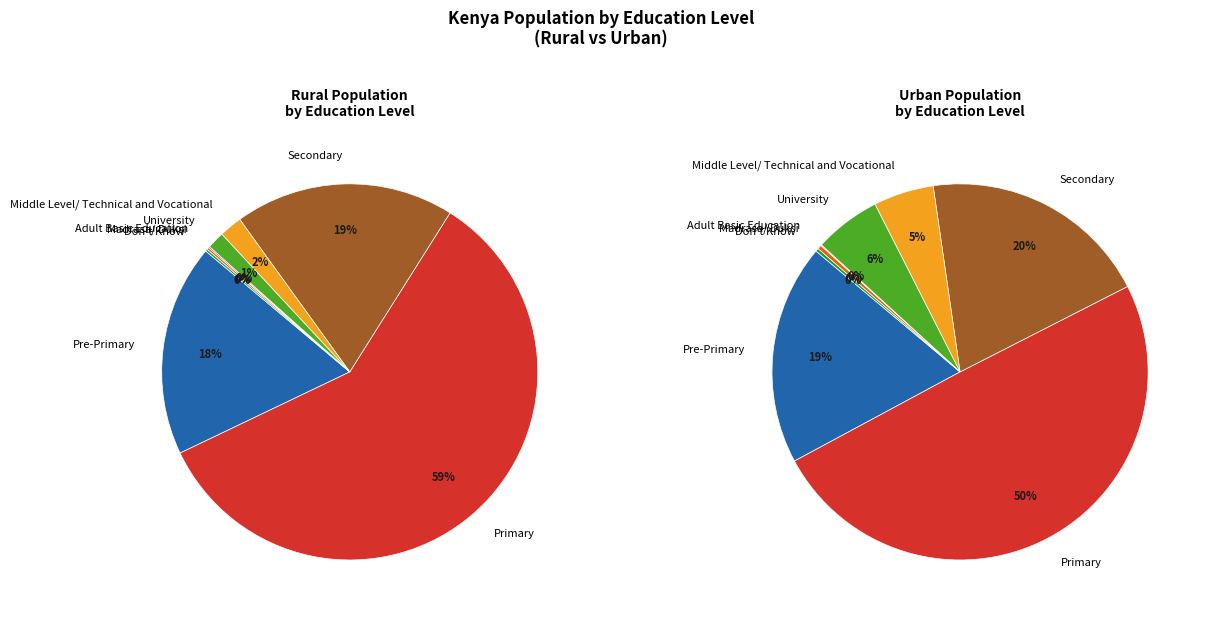

Which category has the biggest portion of the pie?

Primary